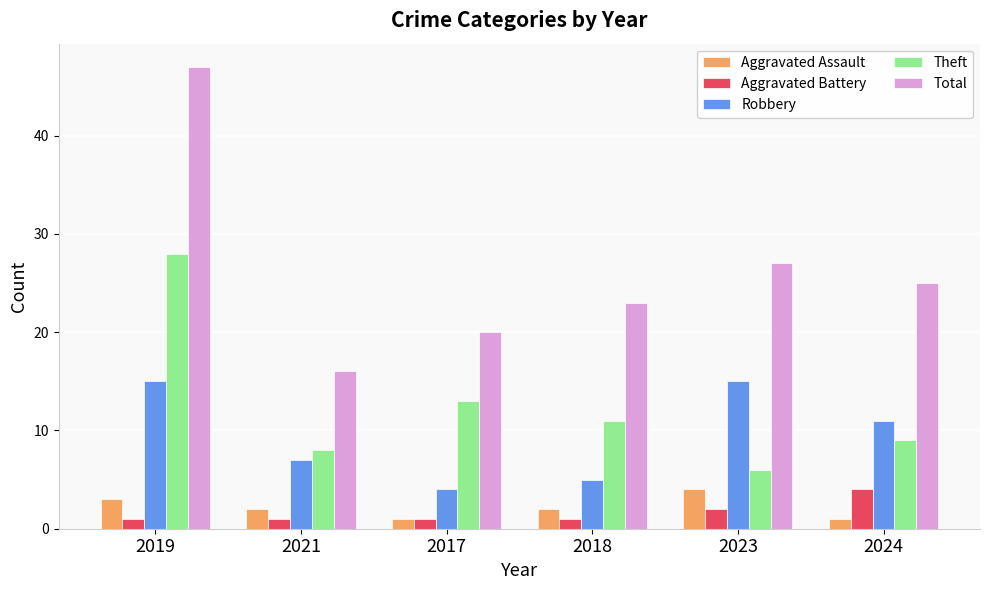

Read the Total value at 2019.

47